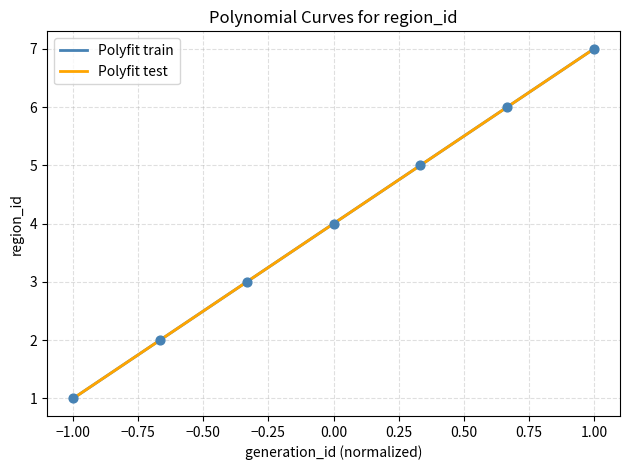

What is the change in value from 1 to 5?

+4